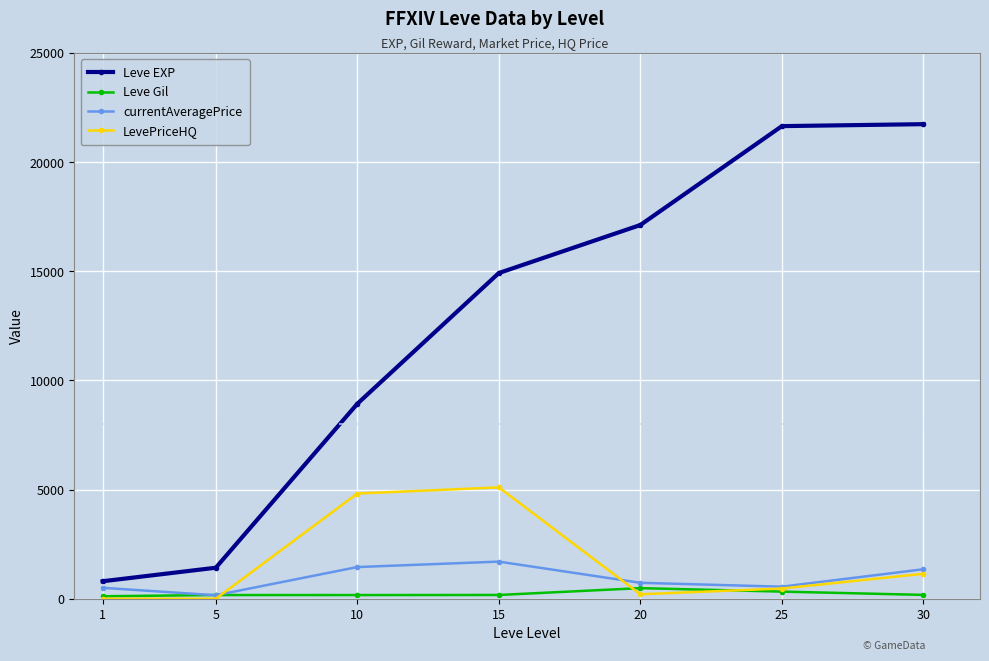

Which series has the widest spread of values?

Leve EXP